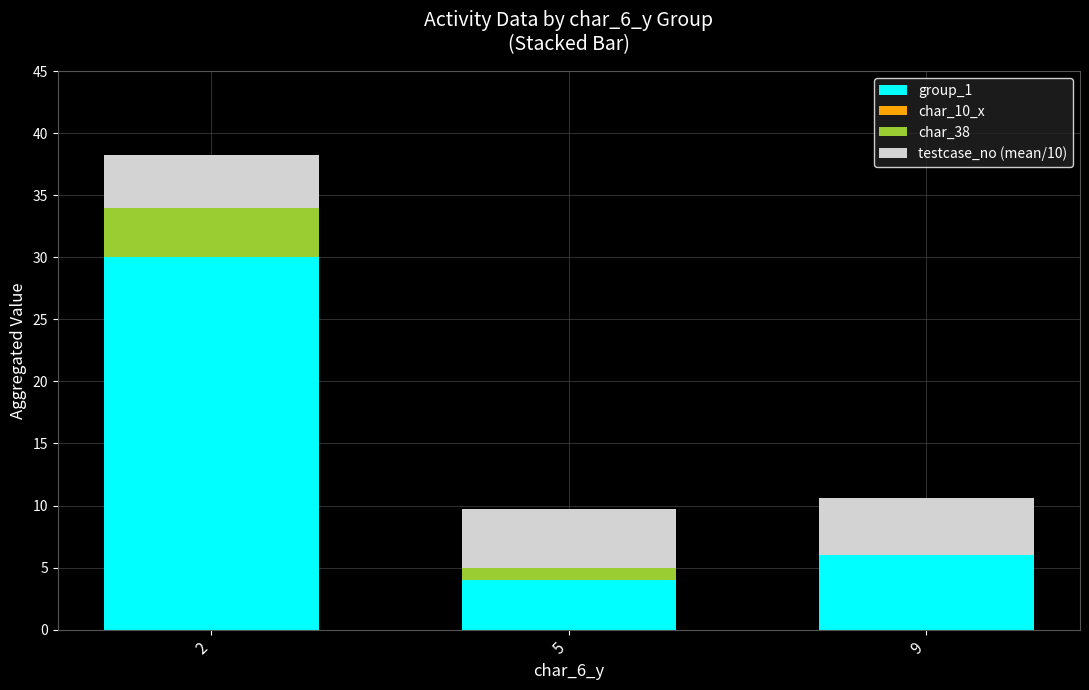

Are the bars horizontal?

No